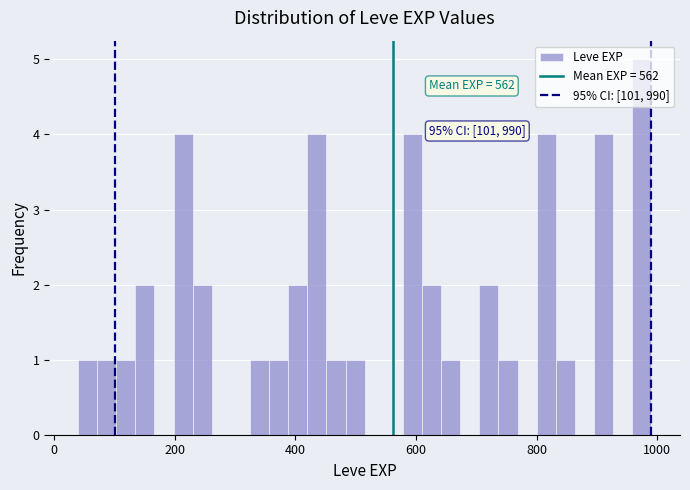

Read against the x-axis, roughly where is the centre of the tallest bar?

980